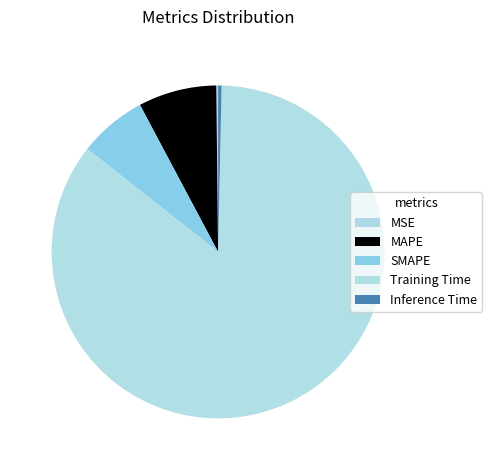

Is there any slice that represents more than half of the pie?

Yes